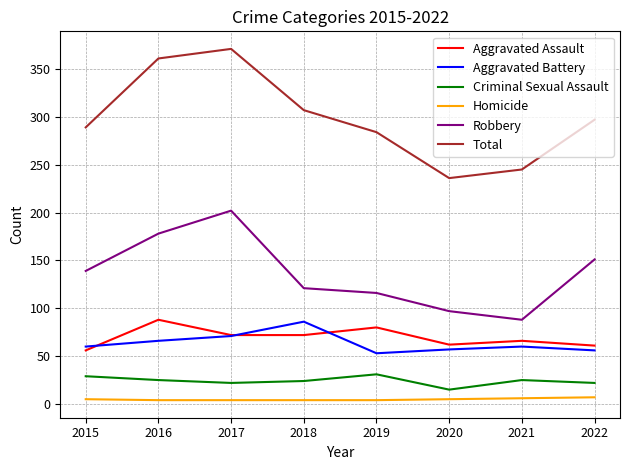

True or false: Homicide and Aggravated Assault cross at least once.

False